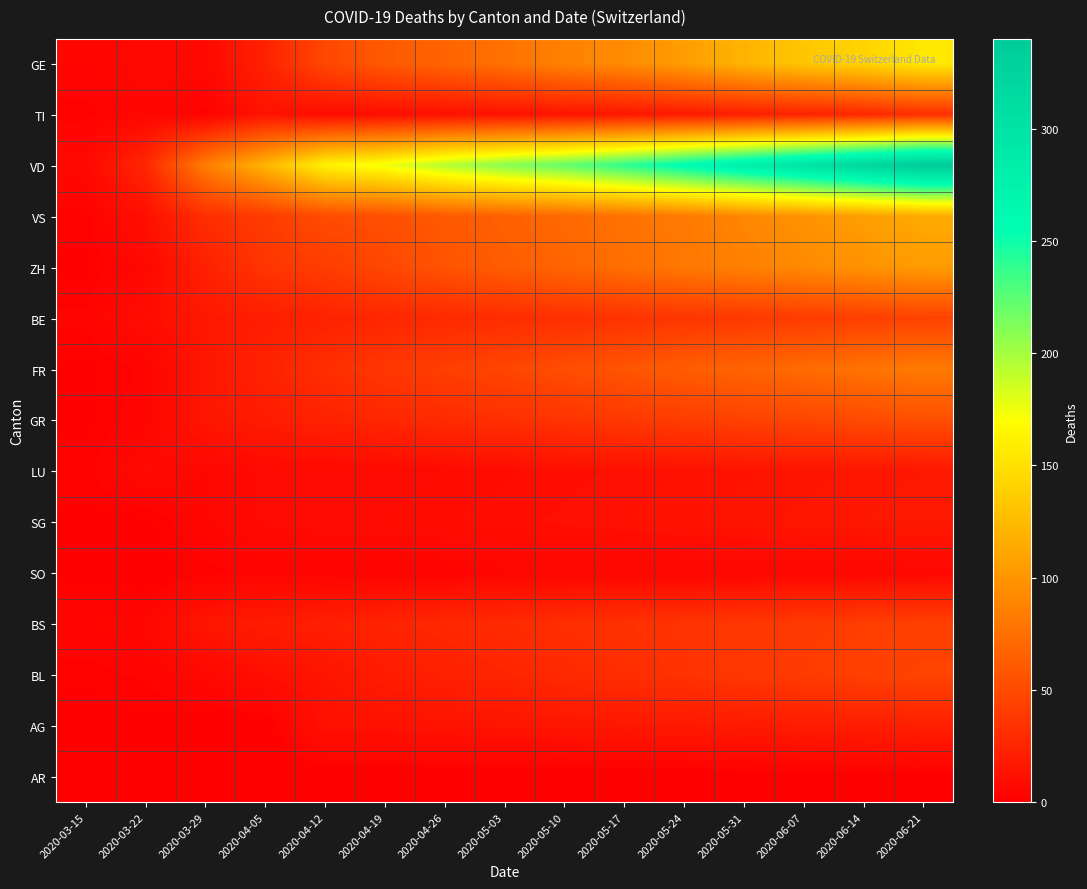

Rank the series by their maximum value, from highest to lowest.

VD, GE, VS, ZH, FR, GR, BL, BE, BS, TI, AG, SG, LU, SO, AR